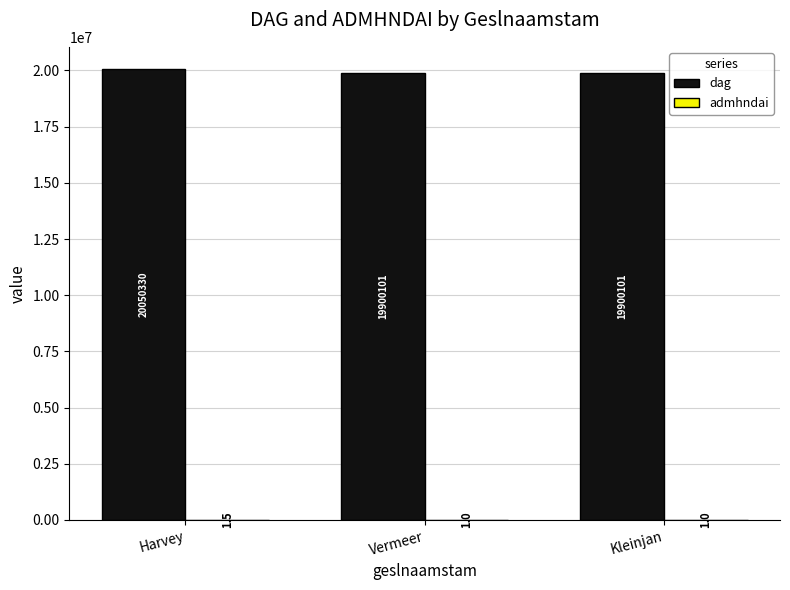

Which series changed the most between Harvey and Vermeer?

dag